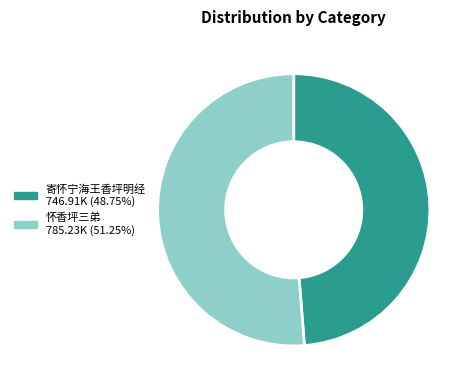

Count the number of slices in the pie.

2